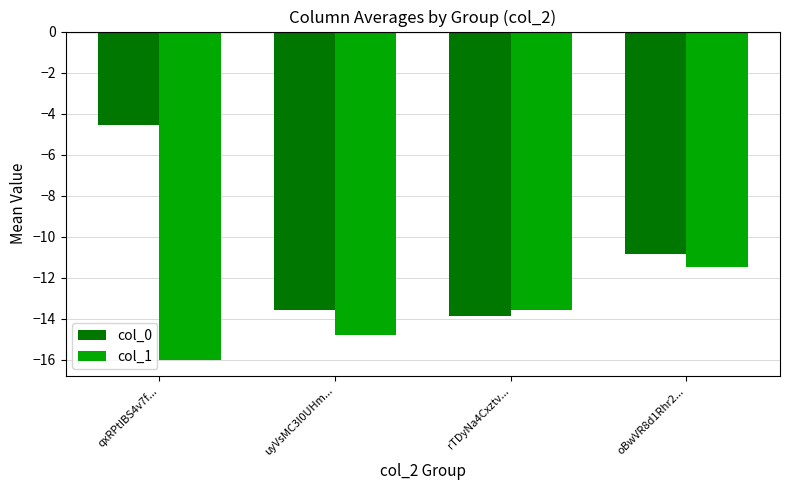

How many values in the col_0 series exceed -10?

1